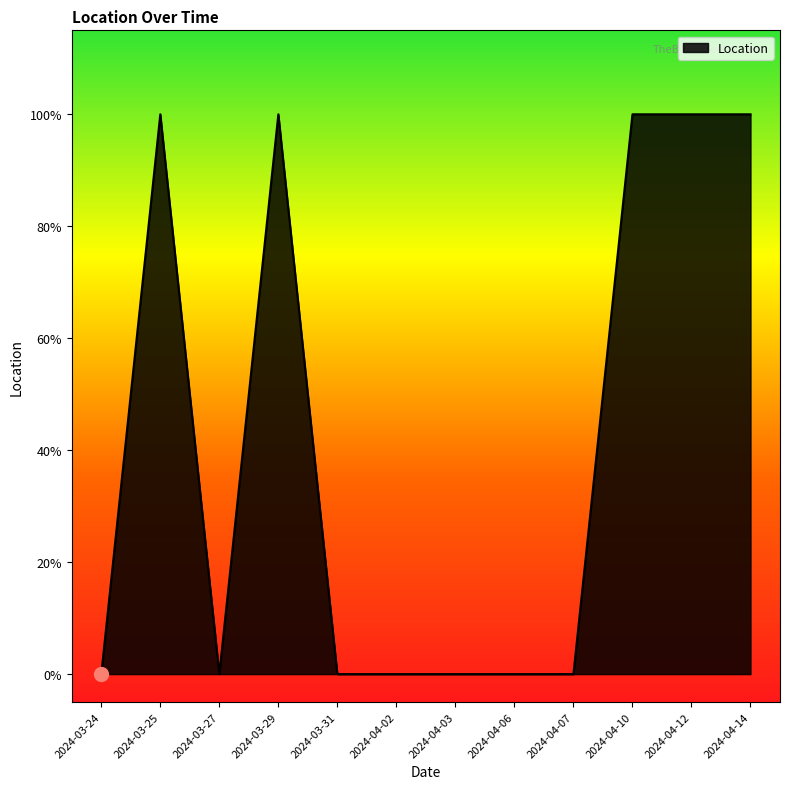

Is this an area chart (filled region under the line)?

Yes